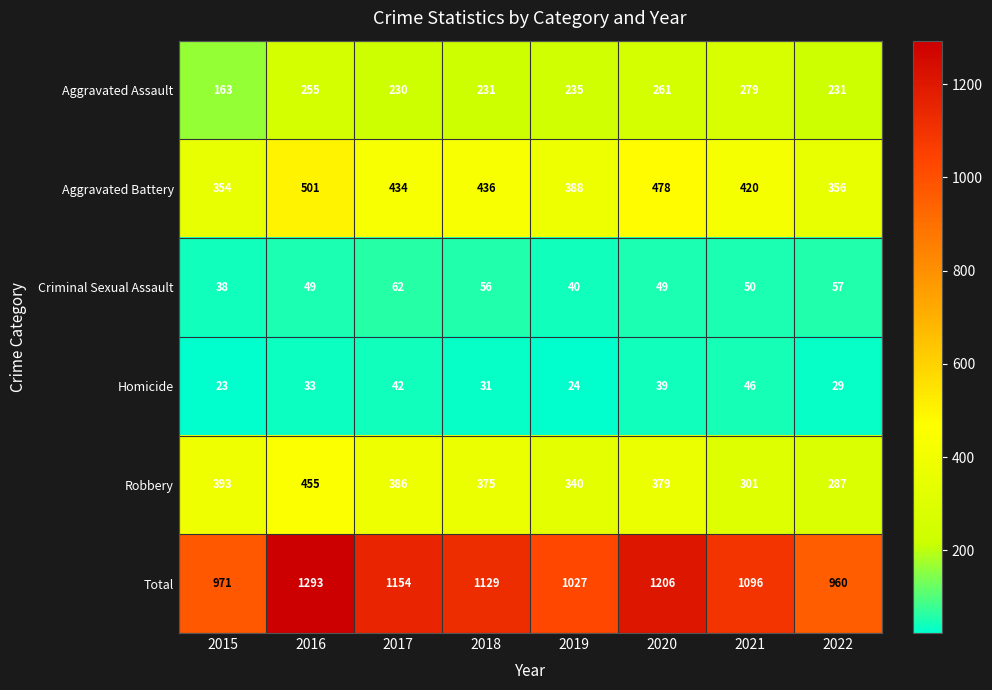

What is the difference between the highest and lowest values at 2015?

948